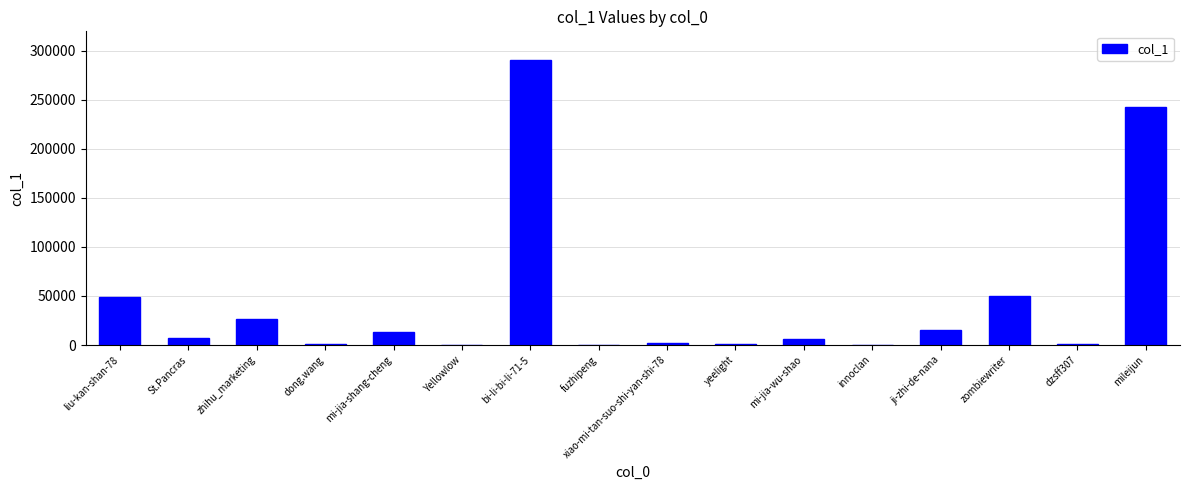

At which category does the chart reach its peak across all series?

bi-li-bi-li-71-5